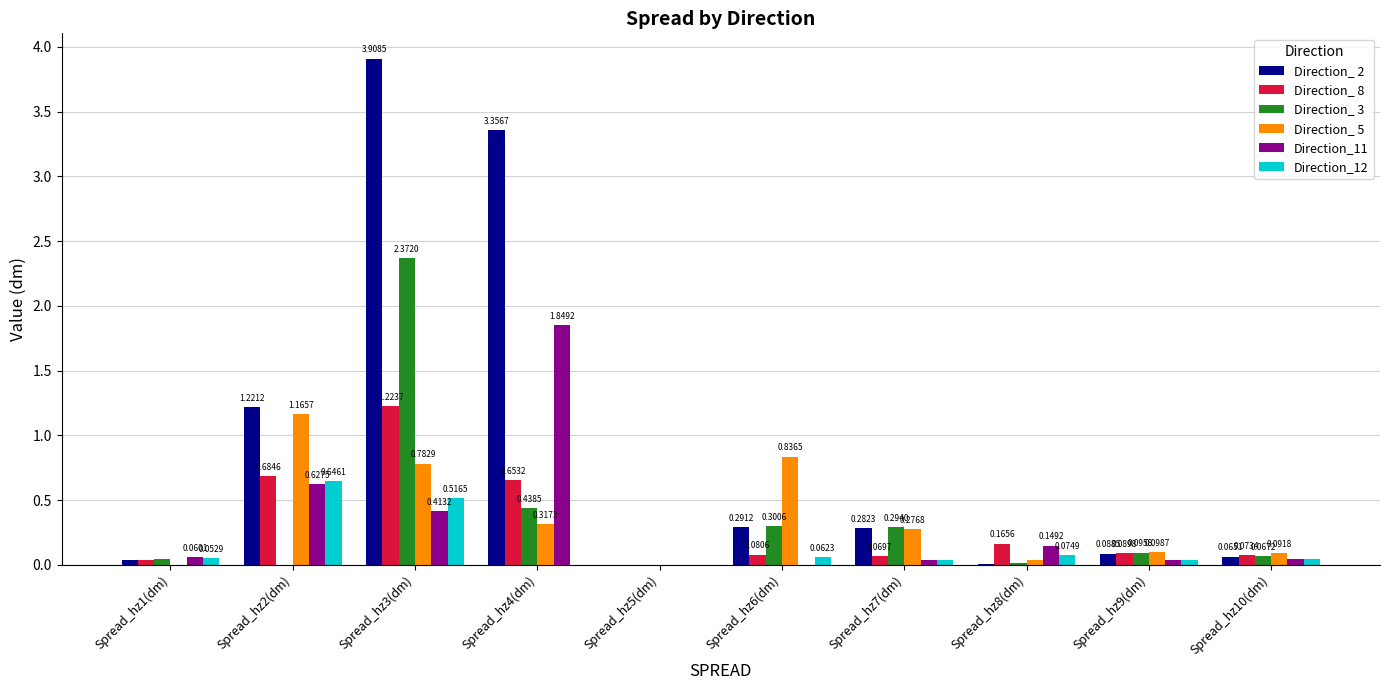

Count the number of data series in this chart.

6